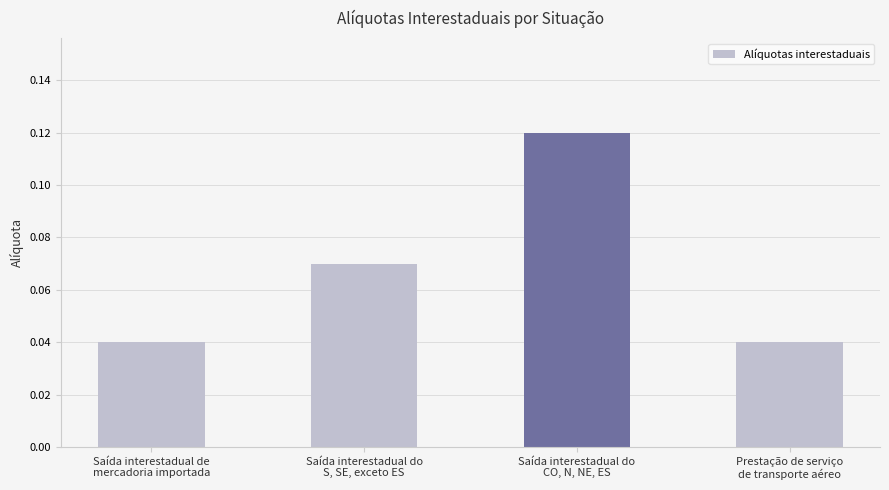

How many values are between 0 and 1?

4